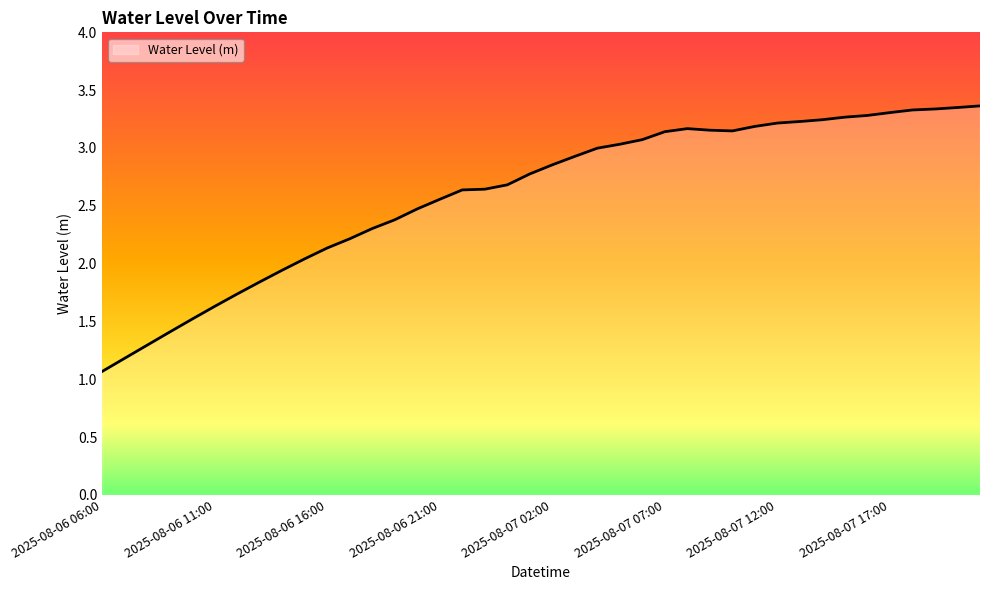

What is the difference between the maximum and minimum values?

2.3